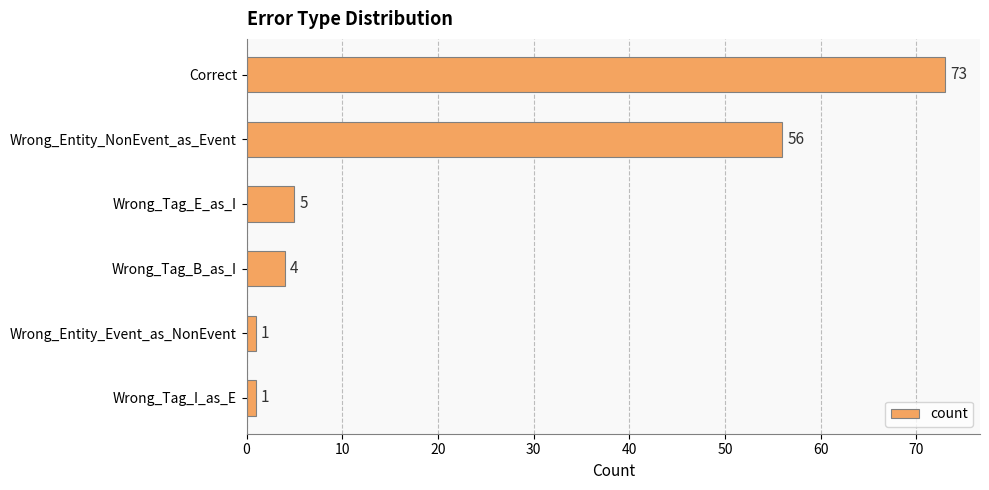

True or false: the data shows 1 at Wrong_Tag_B_as_I.

False